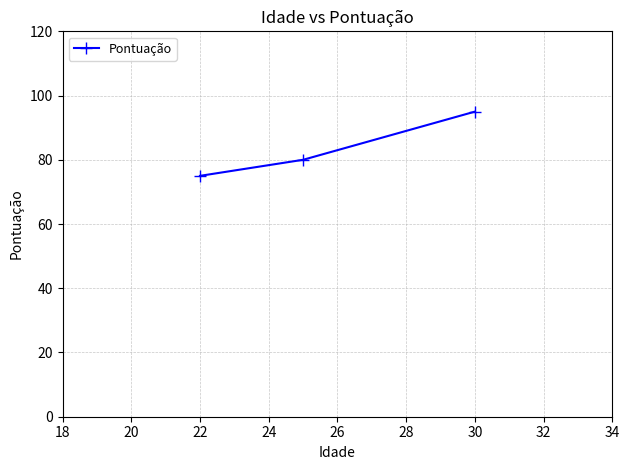

What is the value of the 1st point from the left?

75